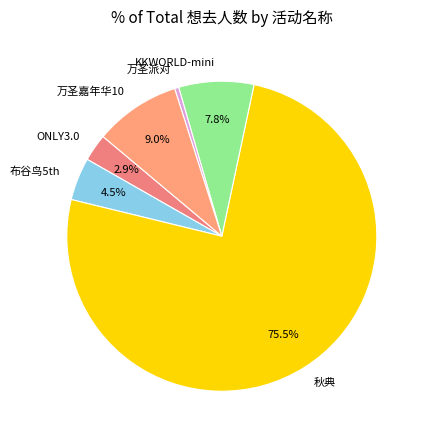

Is there any slice that represents more than half of the pie?

Yes